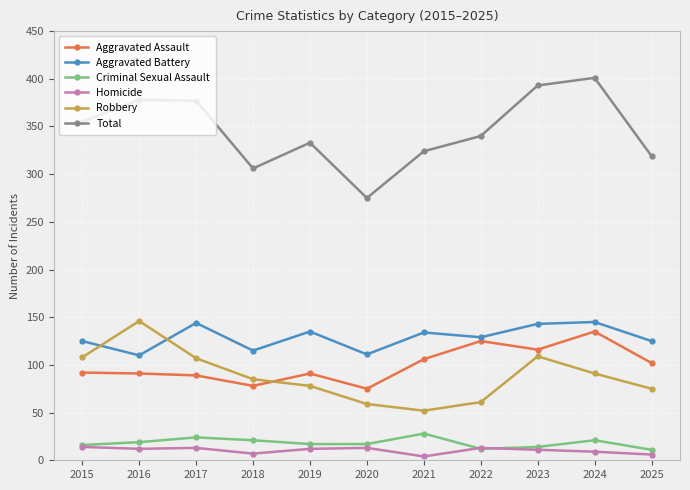

What is the approximate value of Aggravated Battery at 2023?

143